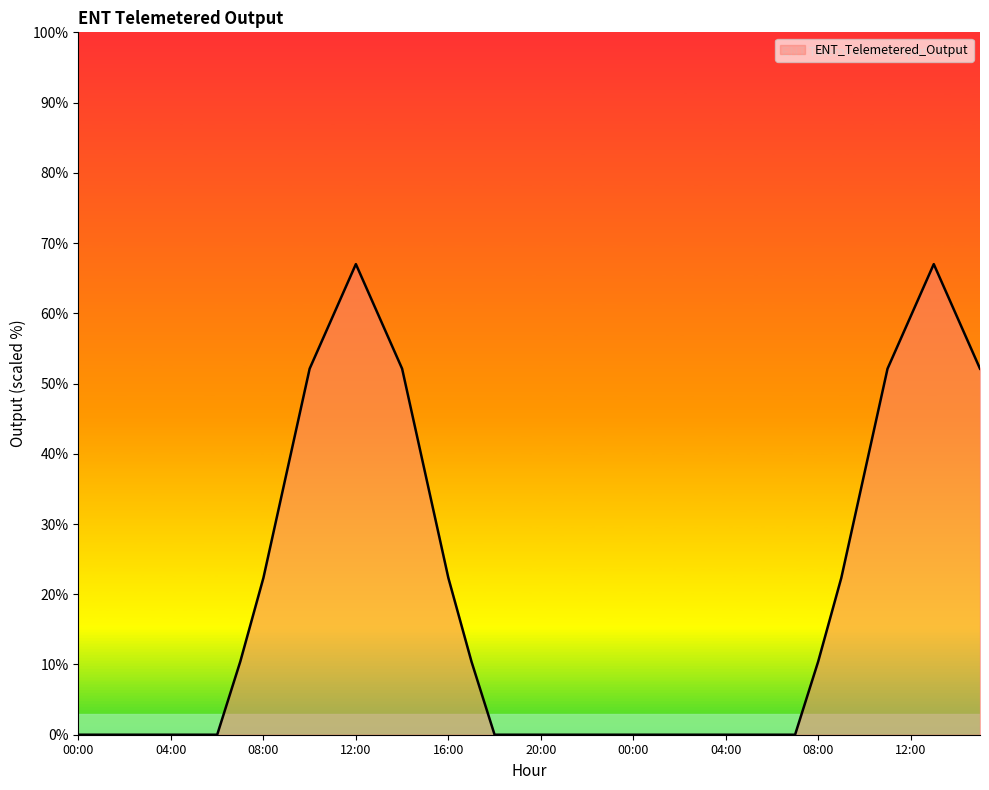

How many distinct data groups are displayed?

1